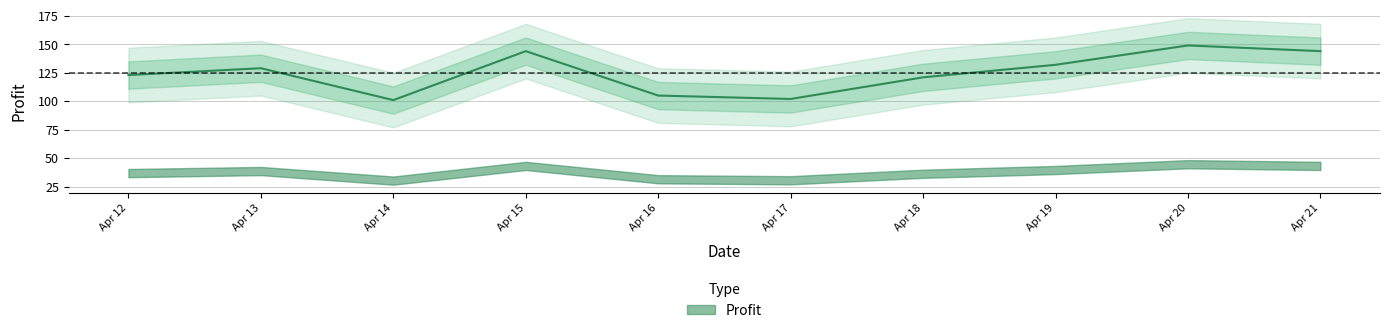

The value at Apr 21 is 252. True or false?

False